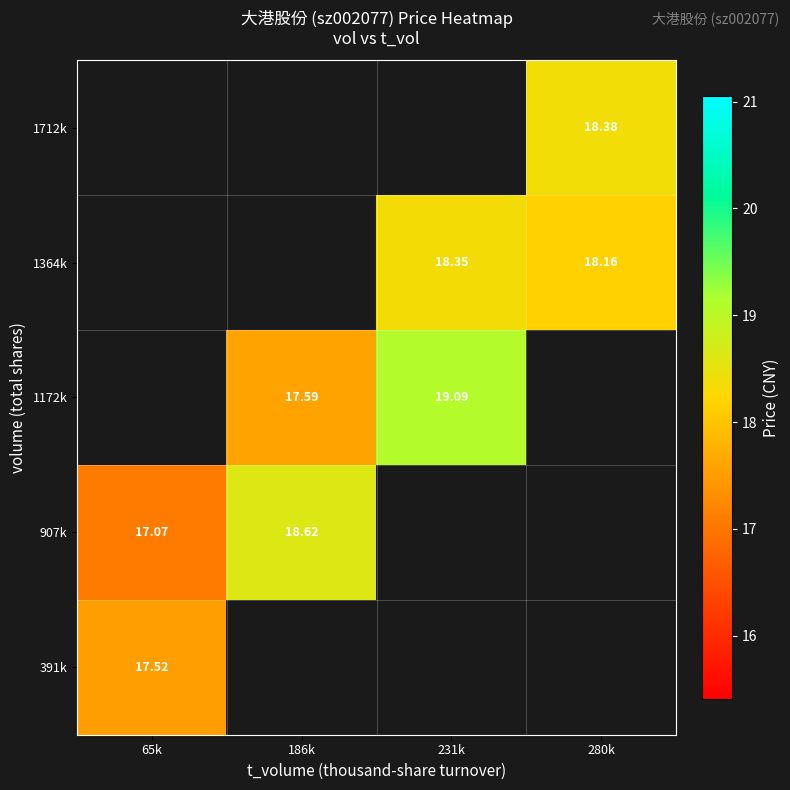

What is the difference between the highest and lowest values at 65k?

0.5